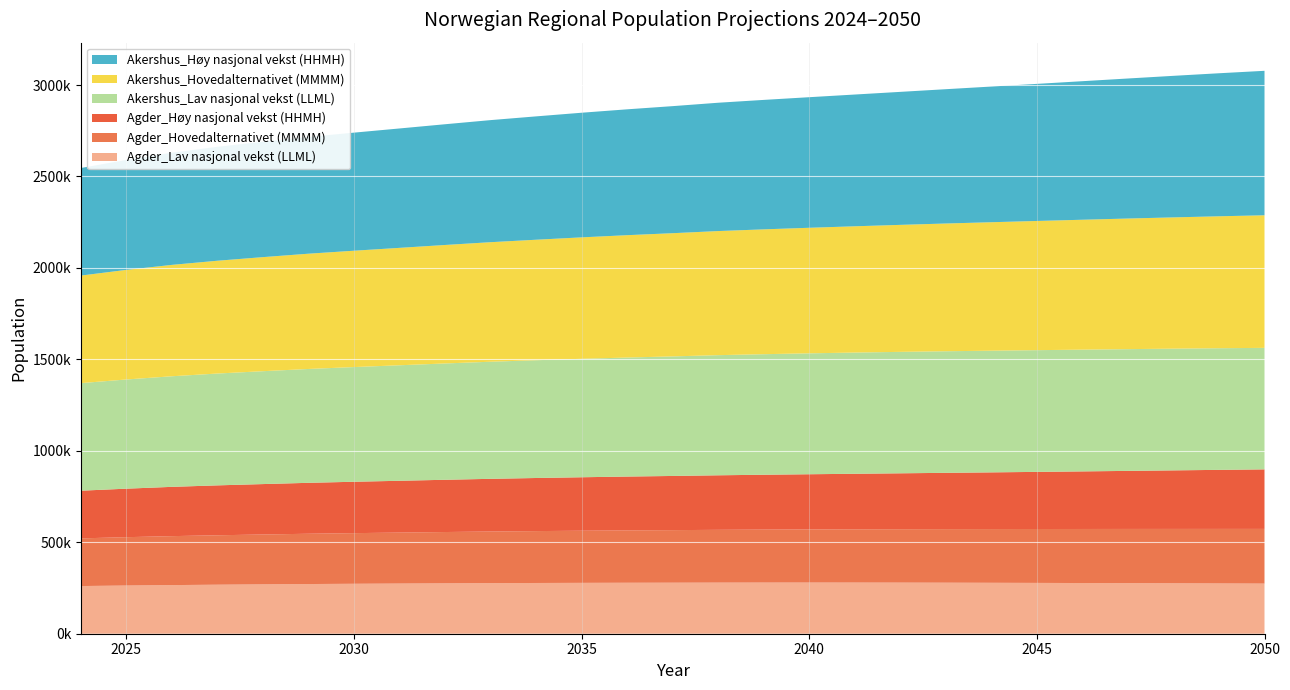

Reading right to left, what are all the values shown in this chart?

Agder_Hovedalternativet (MMMM): 299059	298192	297312	296440	295561	294698	293819	292963	292101	291249	290411	289551	288583	287393	286330	285070	283730	282253	280528	278699	276911	274954	272649	270272	267678	264425	260686
Agder_Høy nasjonal vekst (HHMH): 325553	322890	320167	317444	314832	312345	309958	307723	305595	303632	301799	300051	298199	296201	294364	292342	290279	288103	285721	283278	280930	278457	275684	272882	269471	265183	260686
Agder_Lav nasjonal vekst (LLML): 274035	274882	275701	276477	277171	277849	278467	279034	279446	279693	279791	279715	279480	279029	278680	278124	277441	276593	275511	274294	273092	271684	269919	268043	265917	263486	260686
Akershus_Hovedalternativet (MMMM): 724953	721479	717864	714159	710331	706426	702459	698447	694435	690452	686529	682586	678556	673642	668989	664107	658883	653618	647852	642009	636161	630295	623730	616803	609008	599357	588143
Akershus_Høy nasjonal vekst (HHMH): 789855	782015	773915	765631	757505	749551	741806	734336	727173	720387	713956	707819	701630	694702	688133	681419	674436	667492	660116	652797	645616	638556	630905	623031	613291	601197	588143
Akershus_Lav nasjonal vekst (LLML): 664412	665038	665456	665692	665695	665561	665279	664824	663995	662760	661138	659097	656882	653744	650811	647601	643975	640271	635988	631596	627130	622541	617207	611464	604717	597057	588143